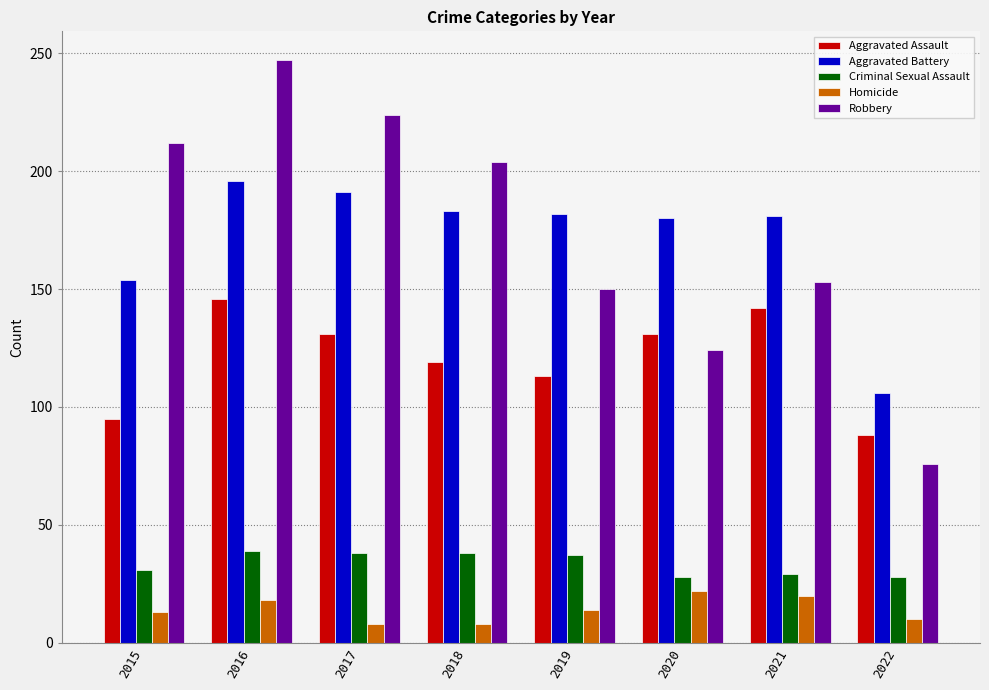

What is the approximate value of Homicide at 2019?

14